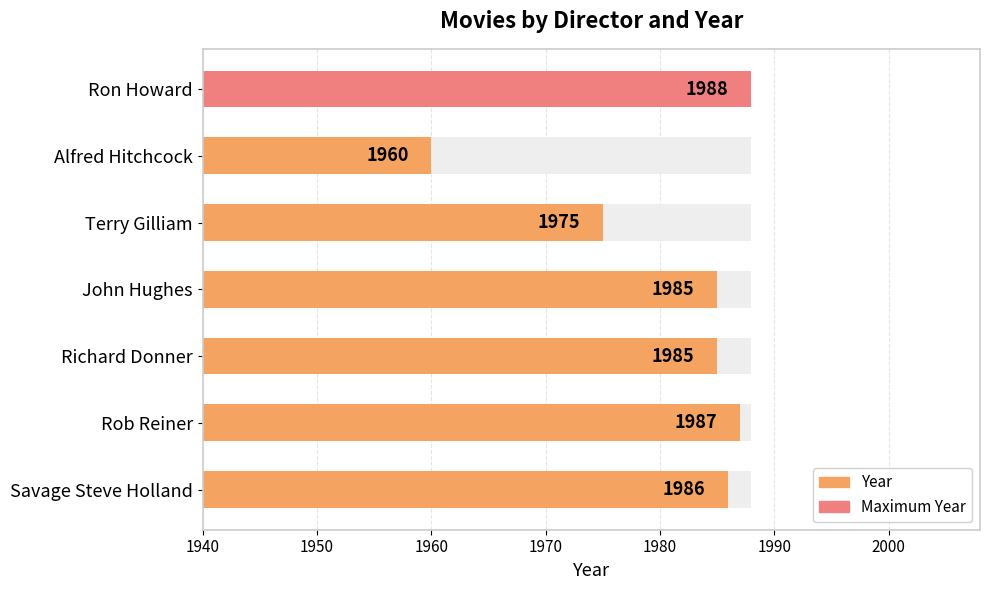

What is the greatest value displayed?

1988